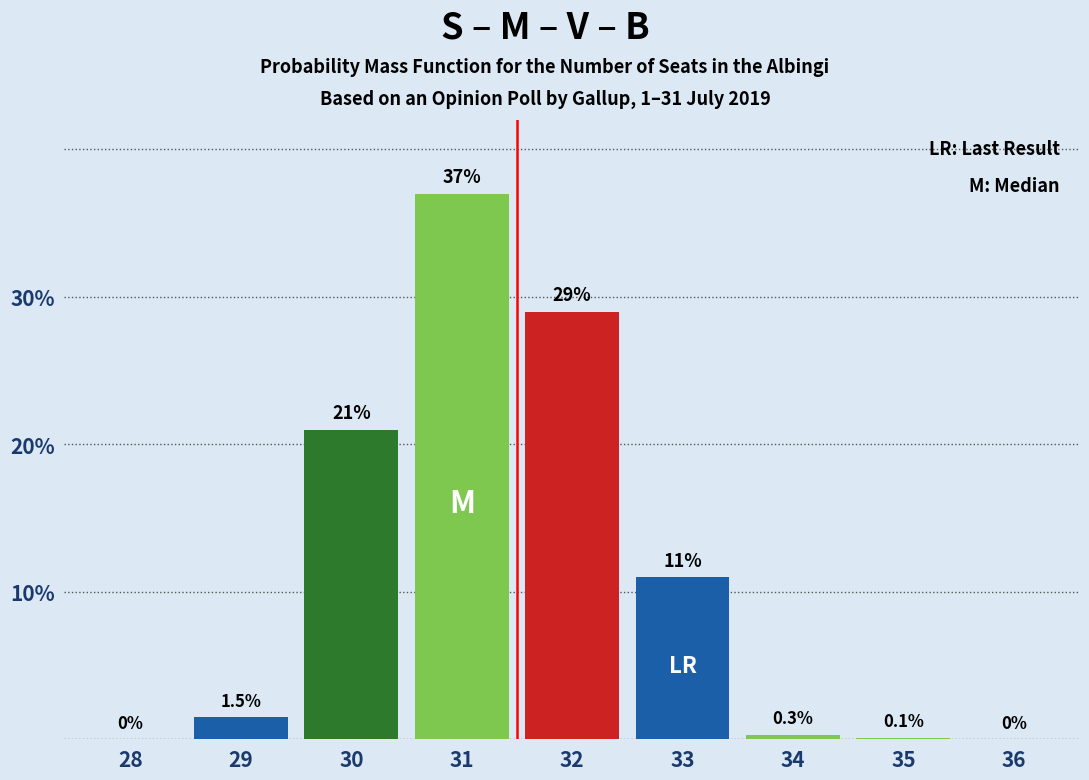

Reading left to right, what are all the values shown in this chart?

28=0.0	29=1.5	30=21.0	31=37.0	32=29.0	33=11.0	34=0.3	35=0.1	36=0.0